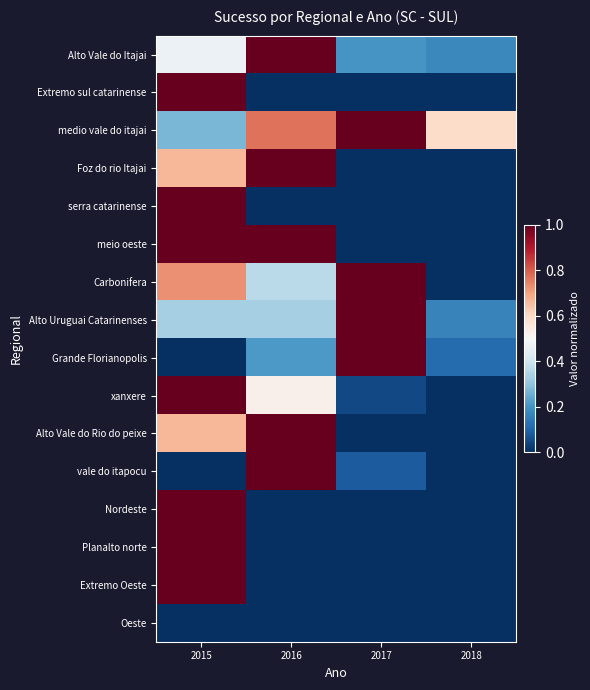

How many distinct data groups are displayed?

16